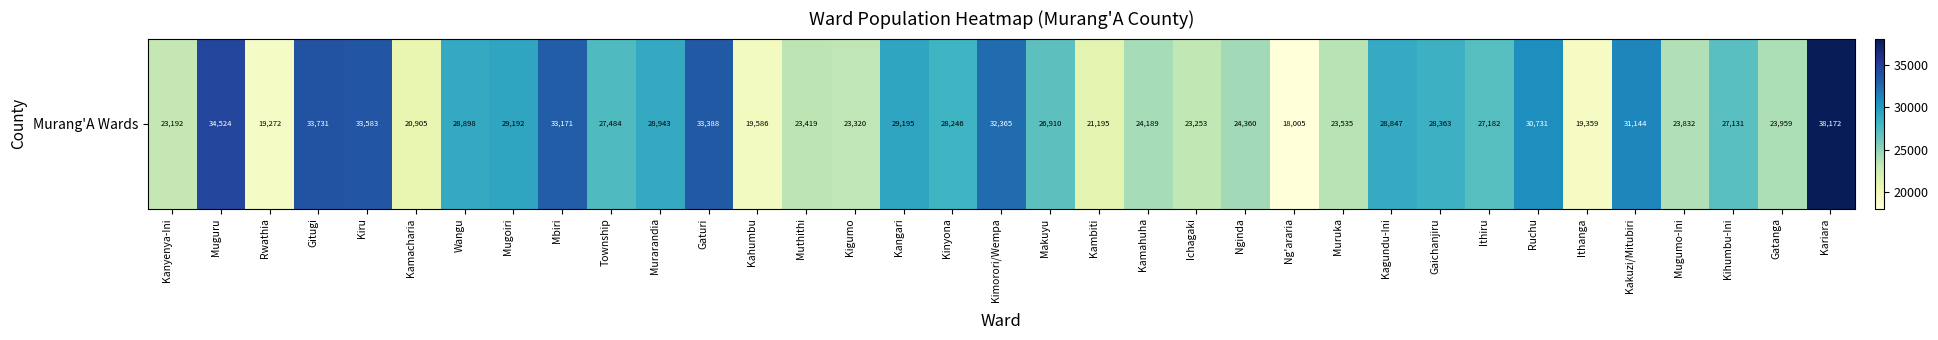

Reading left to right, list all the values displayed in this chart.

Kanyenya-Ini=23192	Muguru=34524	Rwathia=19272	Gitugi=33731	Kiru=33583	Kamacharia=20905	Wangu=28898	Mugoiri=29192	Mbiri=33171	Township=27484	Murarandia=28943	Gaturi=33388	Kahumbu=19586	Muthithi=23419	Kigumo=23320	Kangari=29195	Kinyona=28246	Kimorori/Wempa=32365	Makuyu=26910	Kambiti=21195	Kamahuha=24189	Ichagaki=23253	Nginda=24360	Ng'araria=18005	Muruka=23535	Kagundu-Ini=28847	Gaichanjiru=28363	Ithiru=27182	Ruchu=30731	Ithanga=19359	Kakuzi/Mitubiri=31144	Mugumo-Ini=23832	Kihumbu-Ini=27131	Gatanga=23959	Kariara=38172